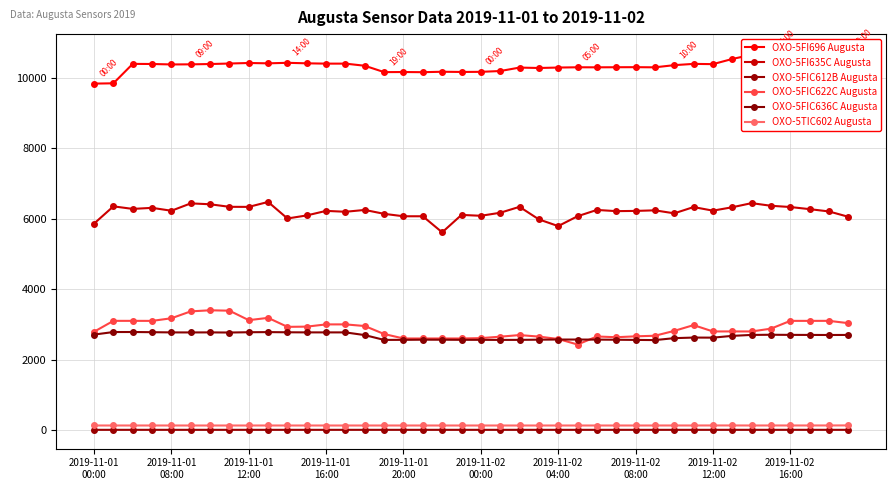

True or false: OXO-5TIC602 Augusta and OXO-5FI696 Augusta intersect in this chart.

False